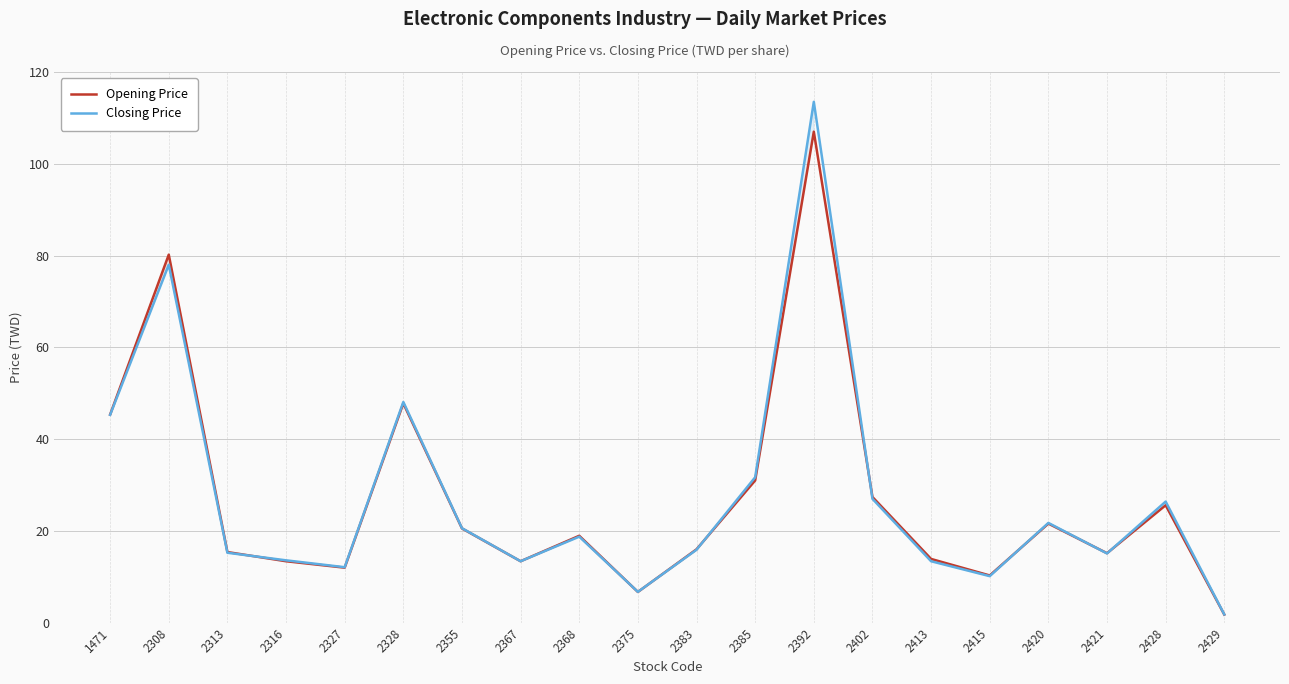

True or false: Closing Price and Opening Price cross at least once.

True